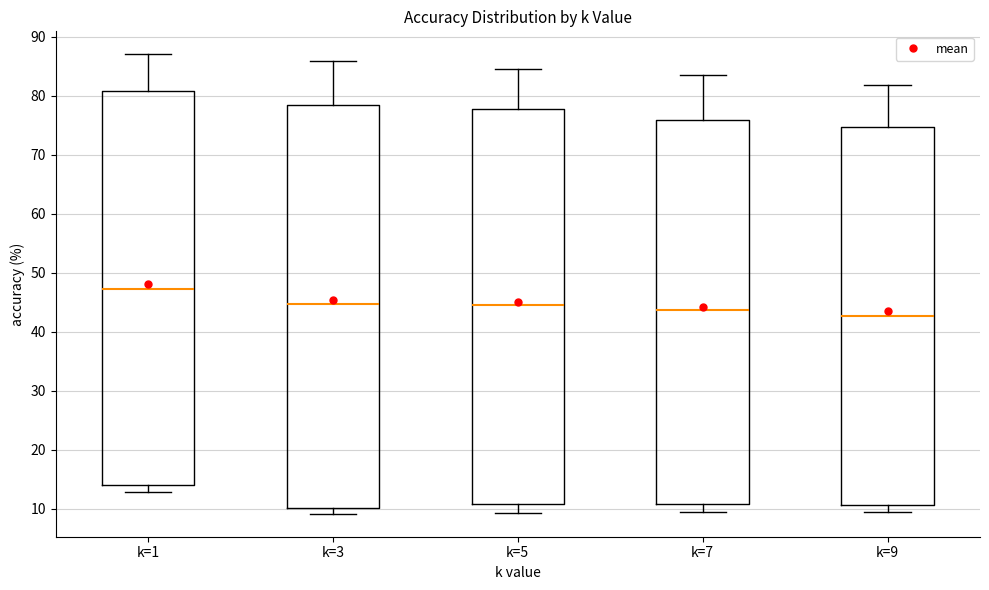

Reading left to right, transcribe this box plot: for each box, give where its median line is, the range the box spans, and where its two whiskers end, as read against the y-axis. The values are not printed on the chart, so give them approximately, as read against the axis.

k=1: median 47, box 14 to 81, whiskers 13 to 87
k=3: median 45, box 10 to 78, whiskers 9 to 86
k=5: median 44, box 11 to 78, whiskers 9 to 85
k=7: median 44, box 11 to 76, whiskers 9 to 84
k=9: median 43, box 11 to 75, whiskers 9 to 82